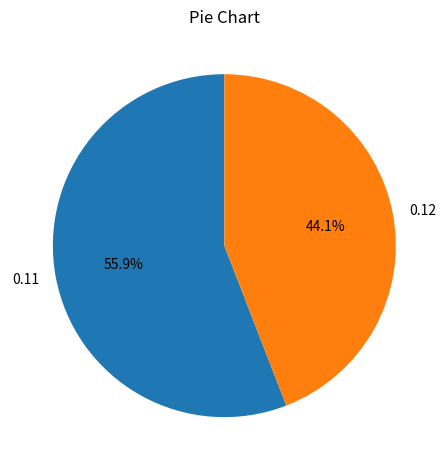

To the nearest percent, what portion does 0.12 represent?

44%